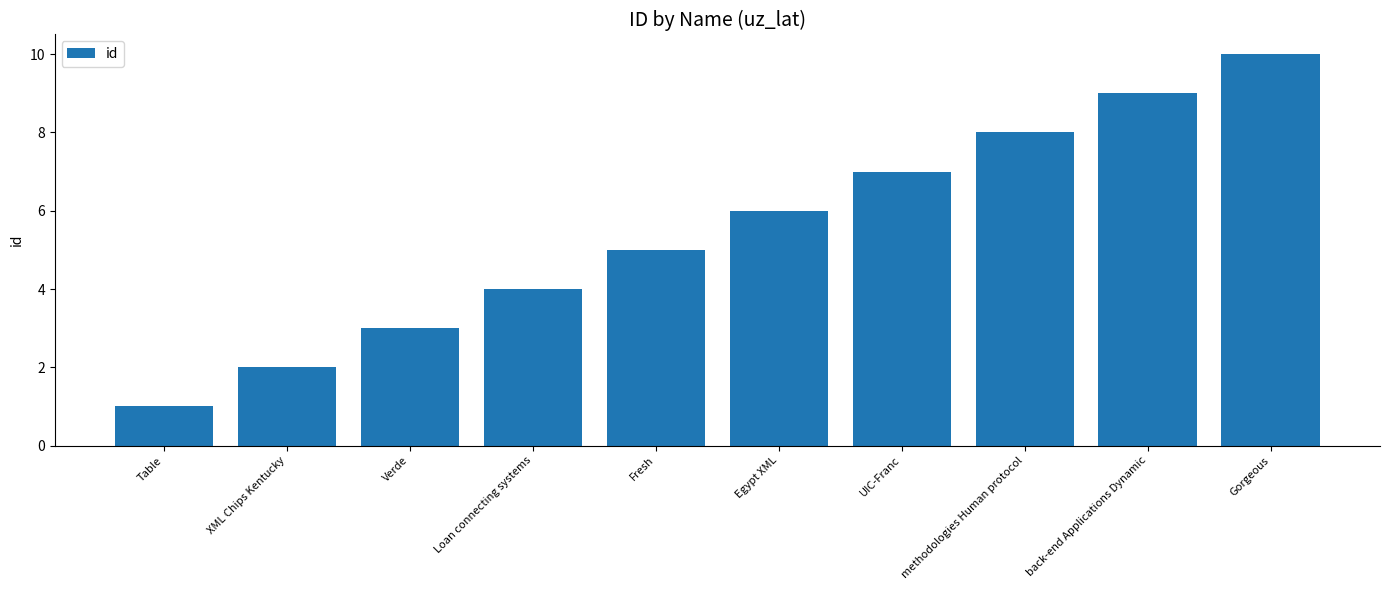

What is the sum of the values at Table and Verde?

4